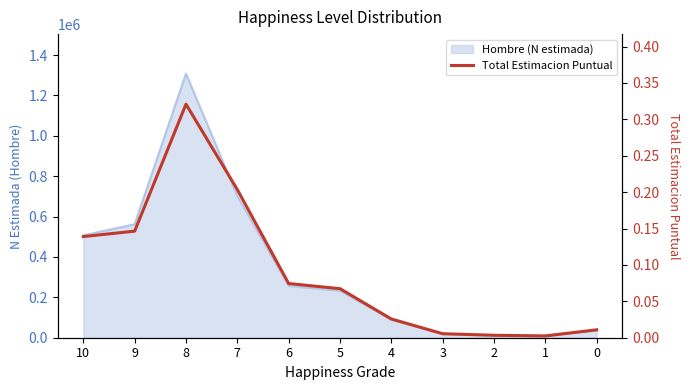

What is the greatest value displayed?

0.3